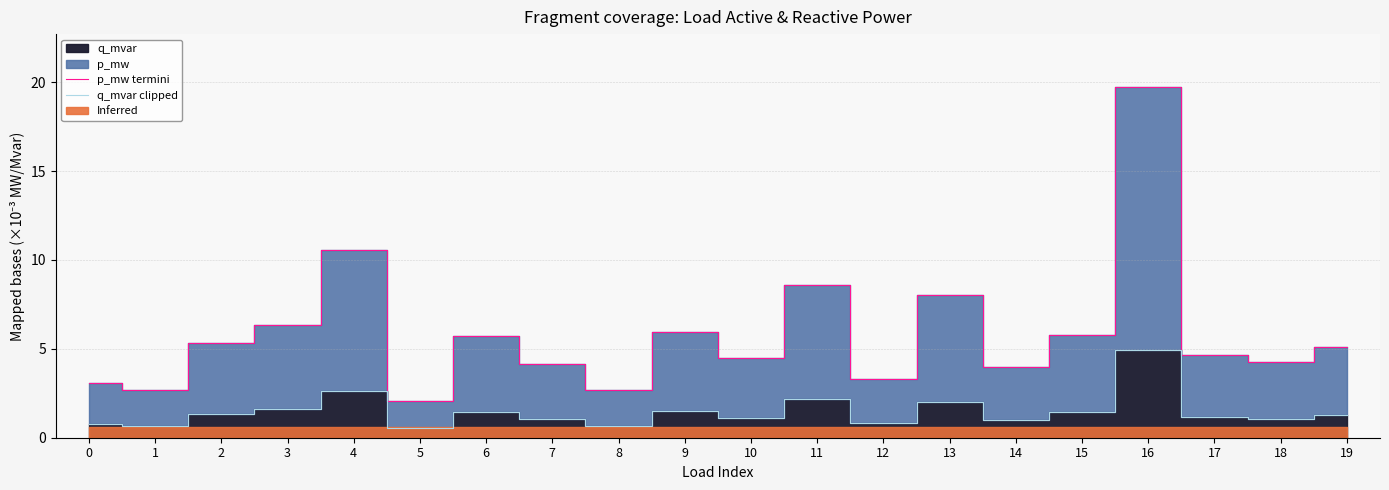

True or false: q_mvar clipped and p_mw termini intersect in this chart.

False